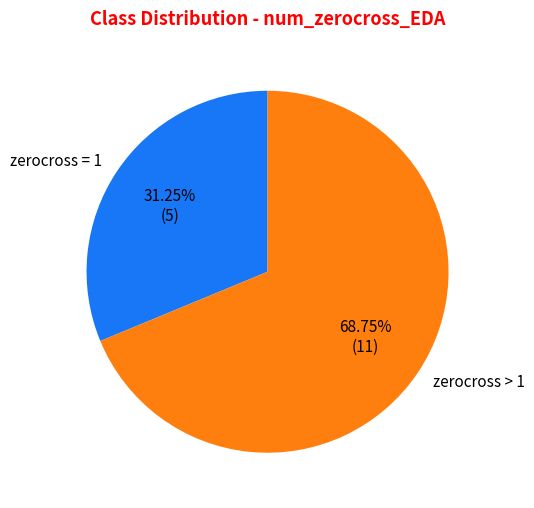

Combined, do zerocross = 1 and zerocross > 1 account for over 50%?

Yes